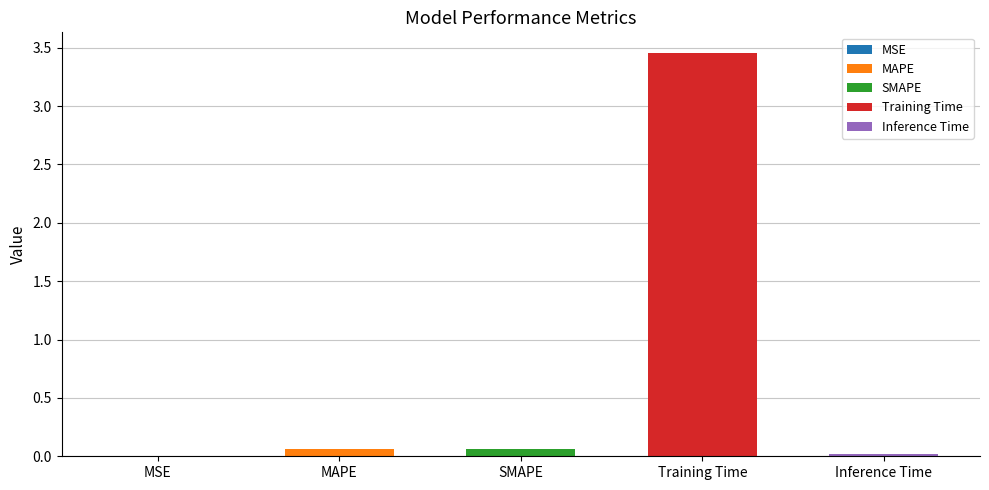

At which label is the value closest to 1?

SMAPE